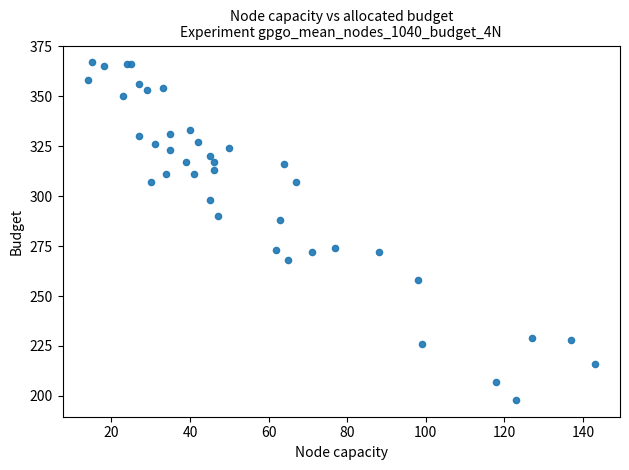

What Y value in the scatter plot is closest to 282?

288